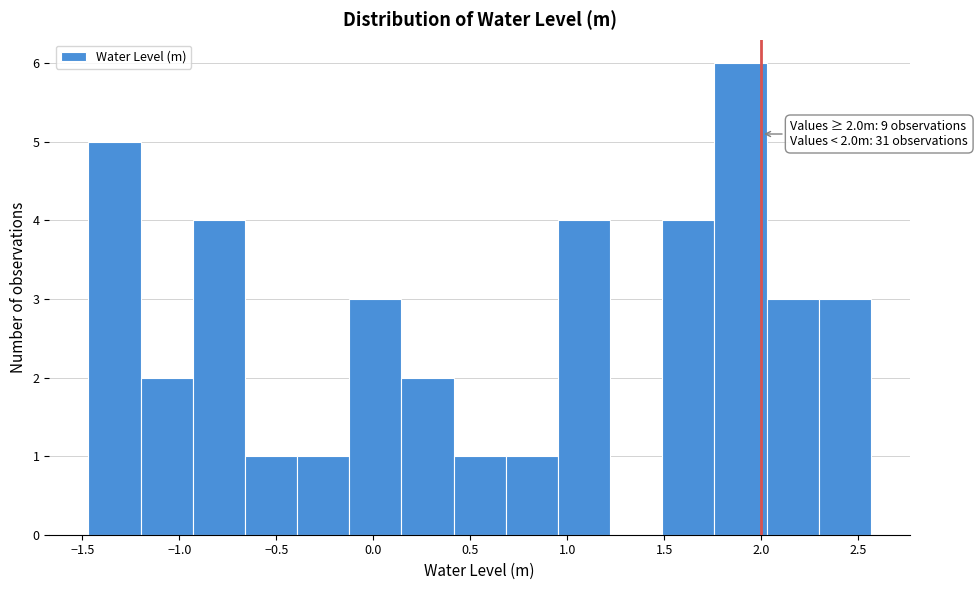

Which range on the x-axis has the tallest bar?

1.75 to 2.05